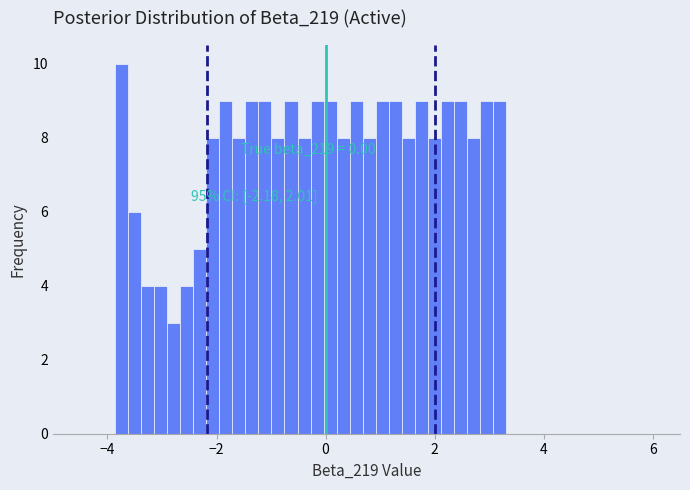

Read against the x-axis, roughly where is the centre of the tallest bar?

-3.8